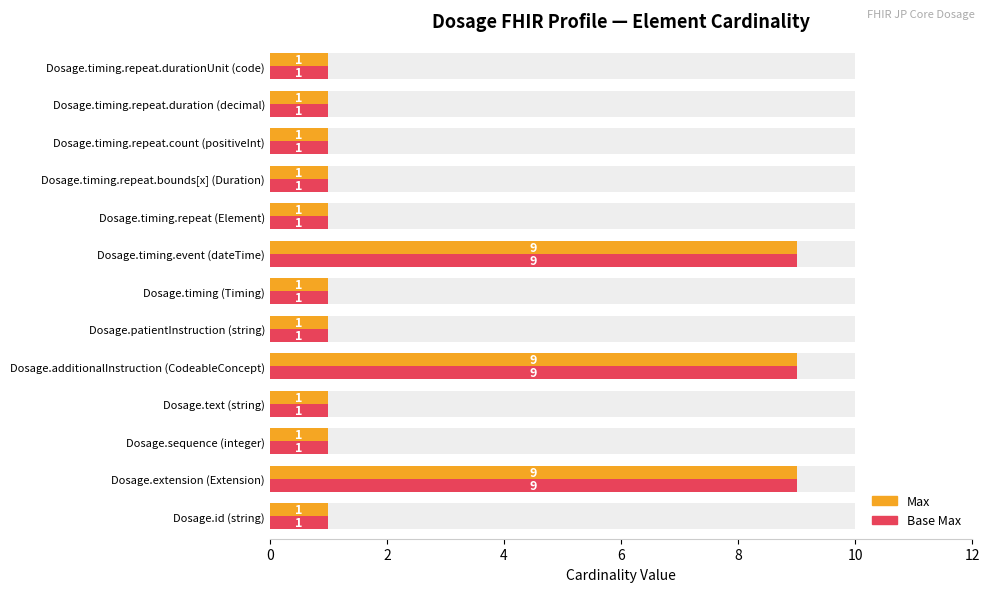

What is the smallest value displayed?

1